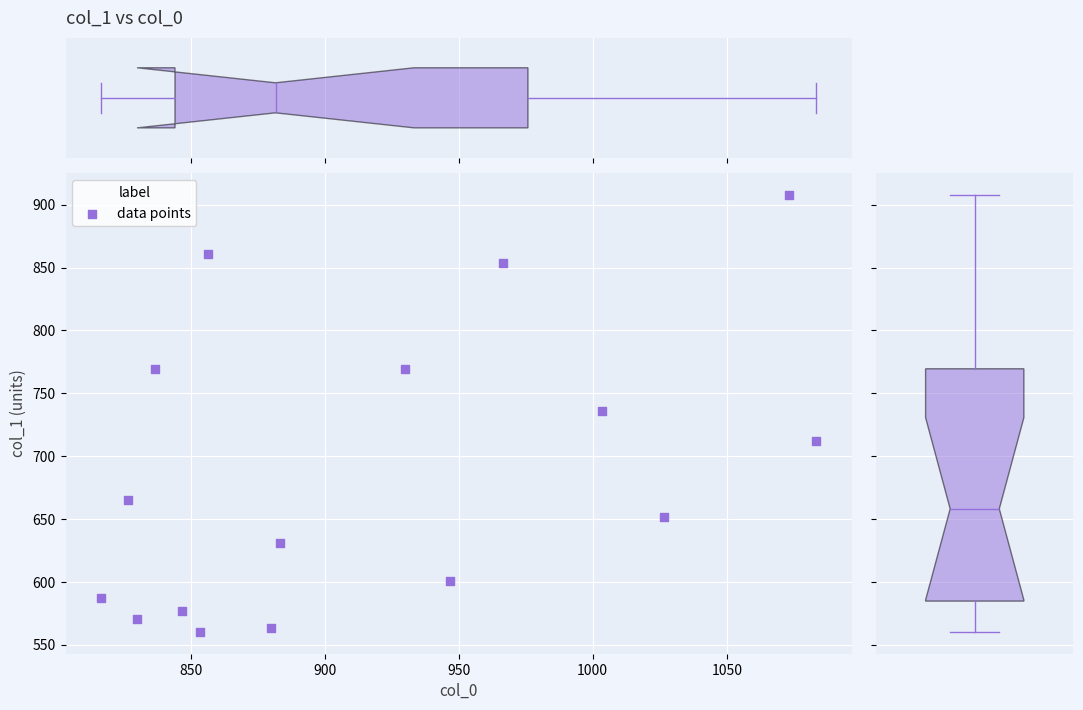

What is the range of Y values (max minus min)?

347.6